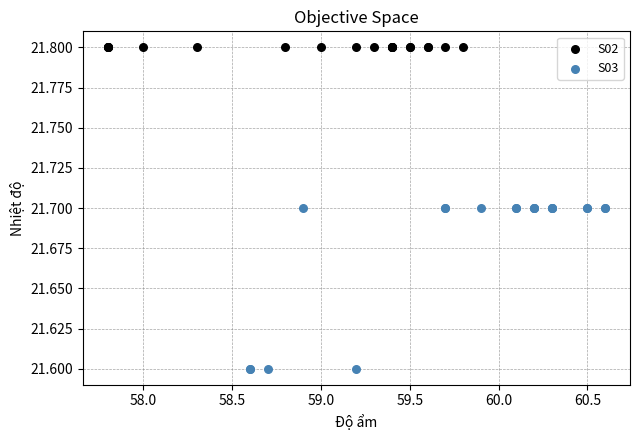

Which series contains the lowest Y value?

S03